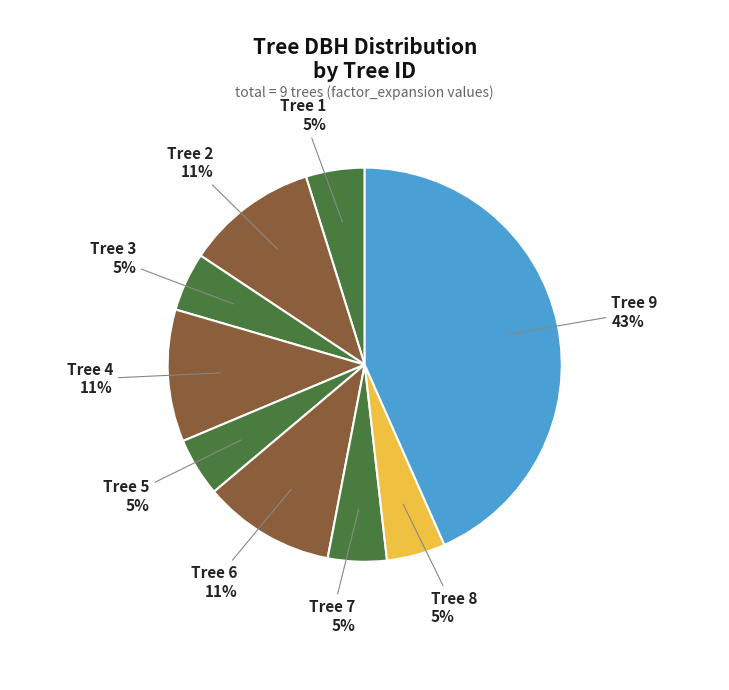

What is the largest slice in the pie chart?

Tree 9